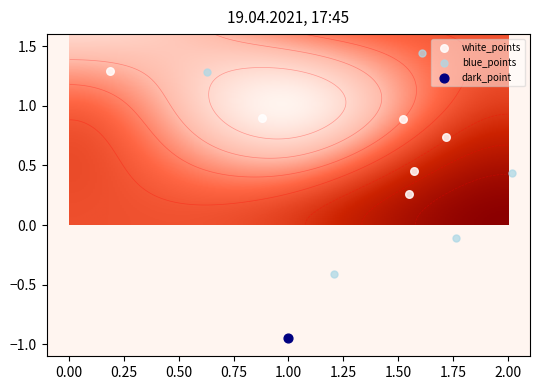

How many series are shown in this chart?

3